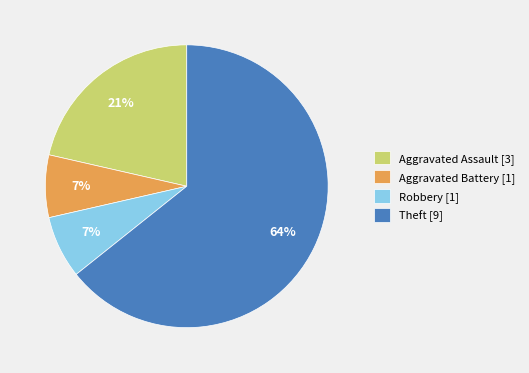

Does Robbery account for over 50% of the chart?

No